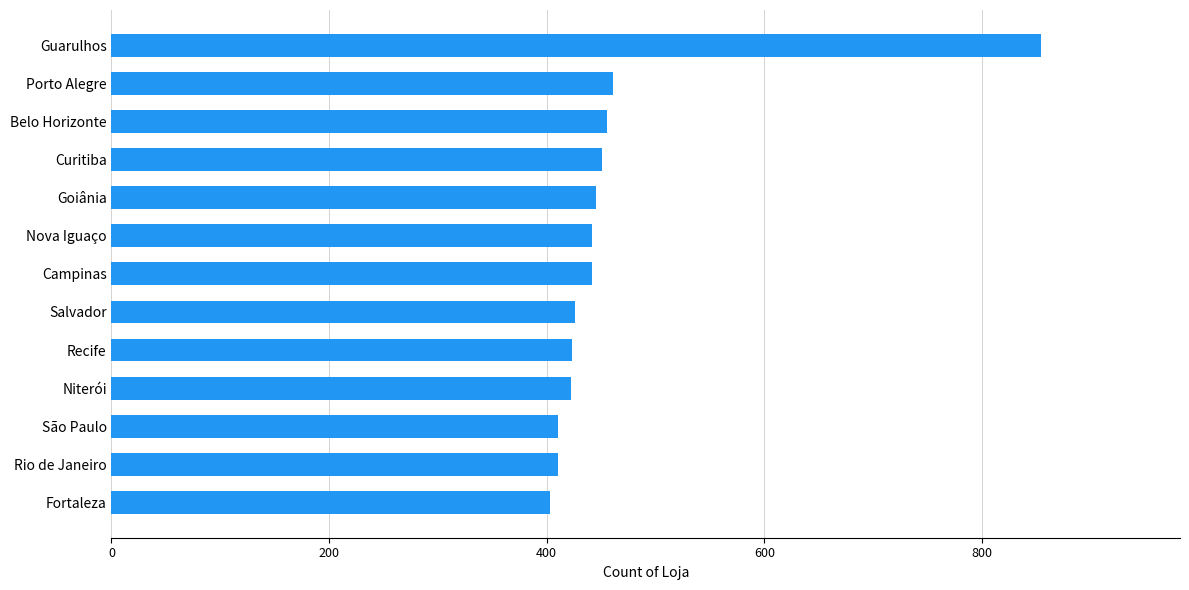

What is the change in value from Porto Alegre to Guarulhos?

+393